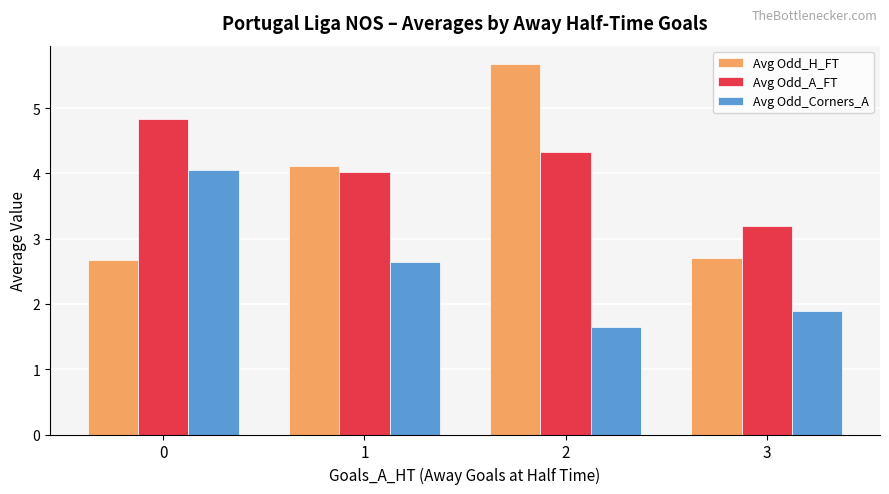

What is the difference between the Avg Odd_A_FT values at 0 and 2?

0.5